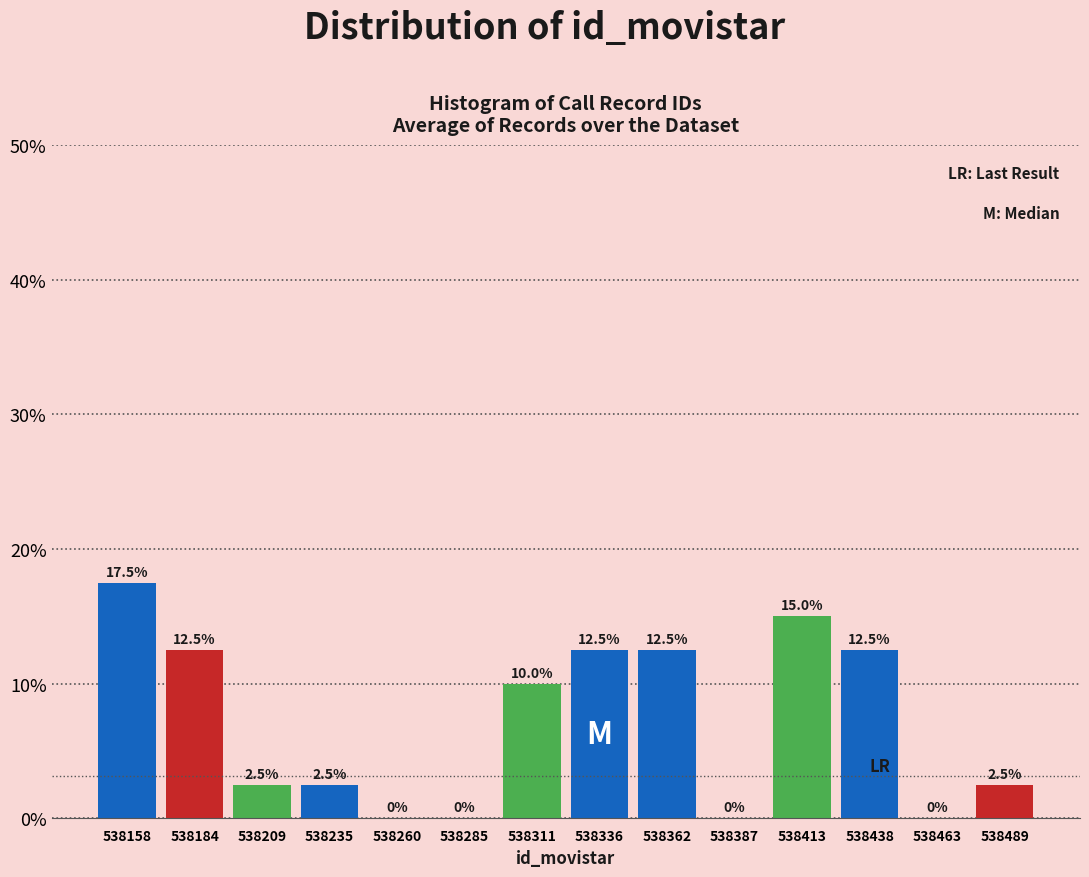

Which range on the x-axis has the tallest bar?

538145 to 538170